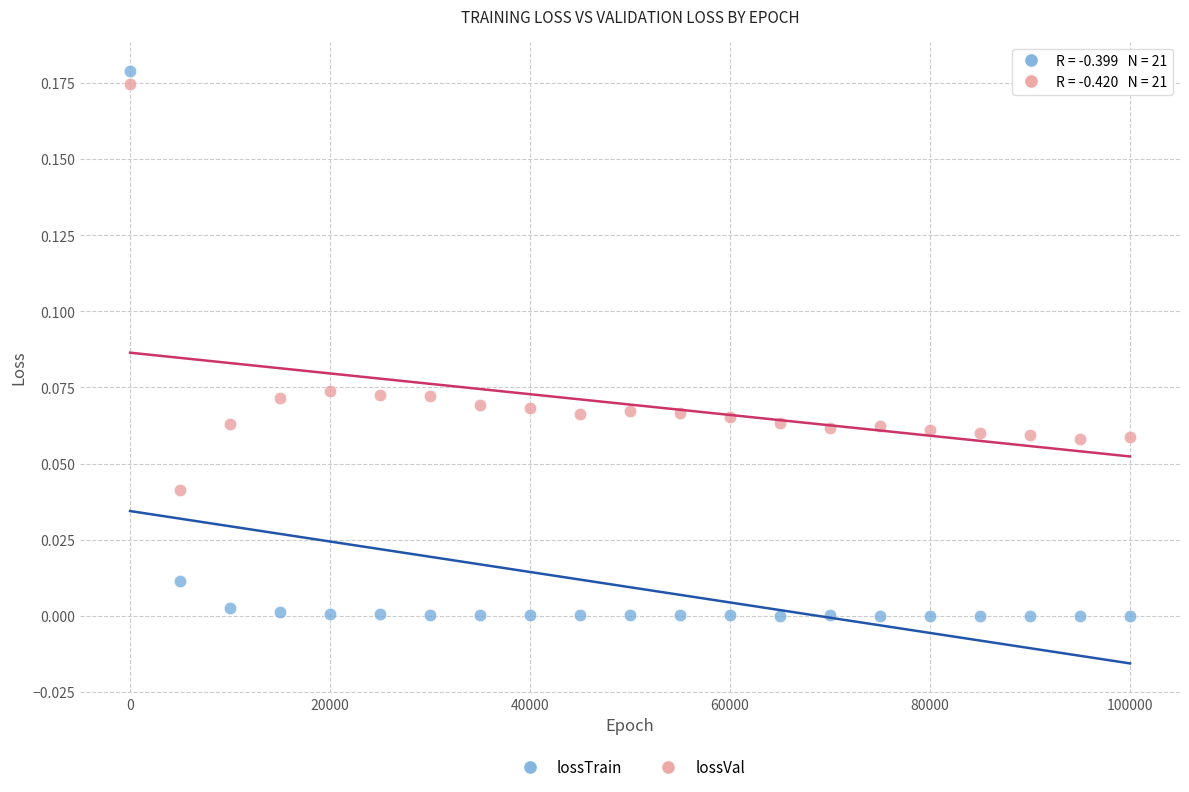

Which series reaches the minimum Y coordinate?

lossTrain